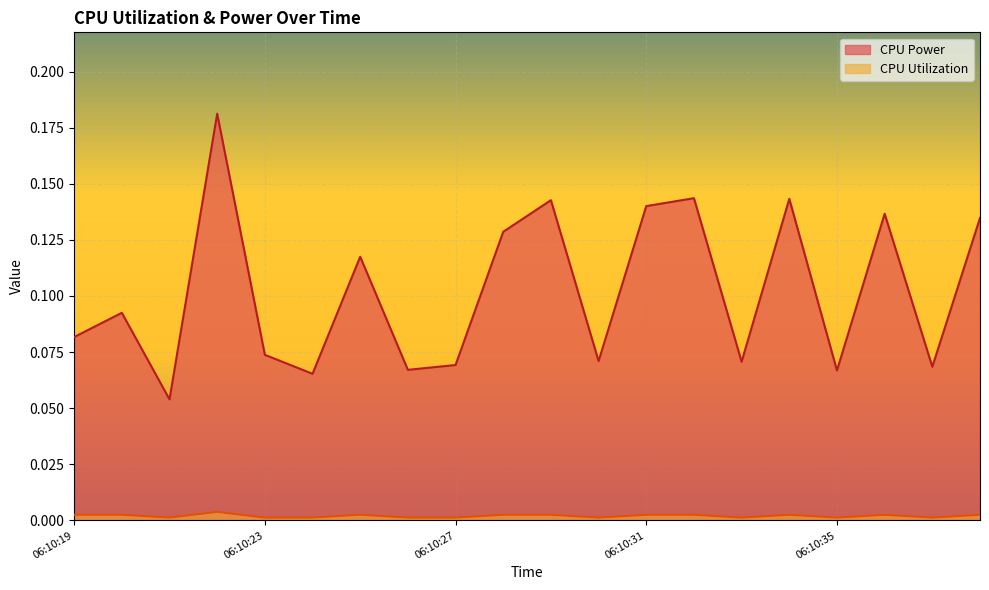

The CPU Power series shows 0.2 at 06:10:28. True or false?

False